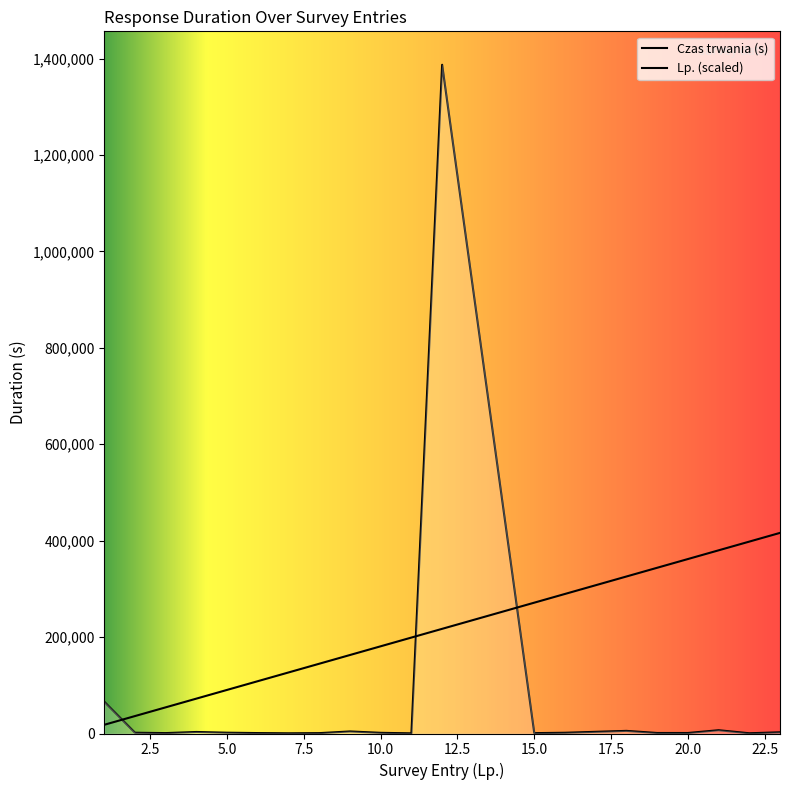

Rank the categories by Czas trwania (s) value from highest to lowest.

12, 1, 21, 18, 9, 4, 23, 5, 2, 16, 10, 19, 20, 6, 3, 15, 8, 22, 7, 11